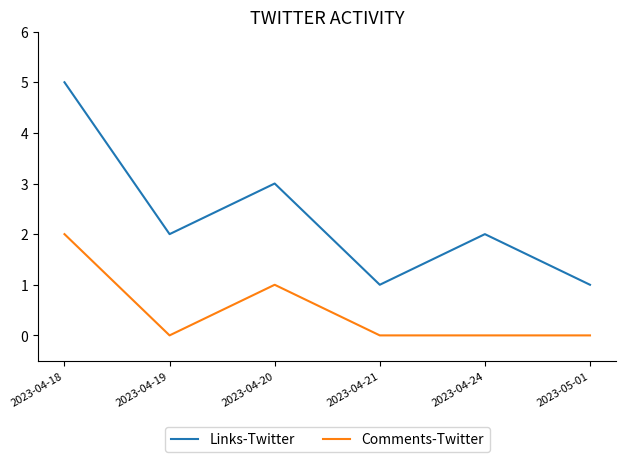

What position from the right is 2023-04-19?

5